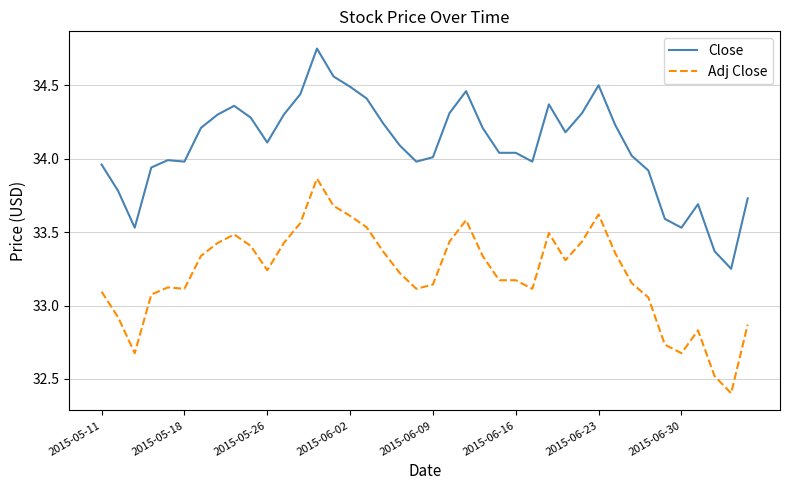

At how many categories does at least one series exceed 33?

40